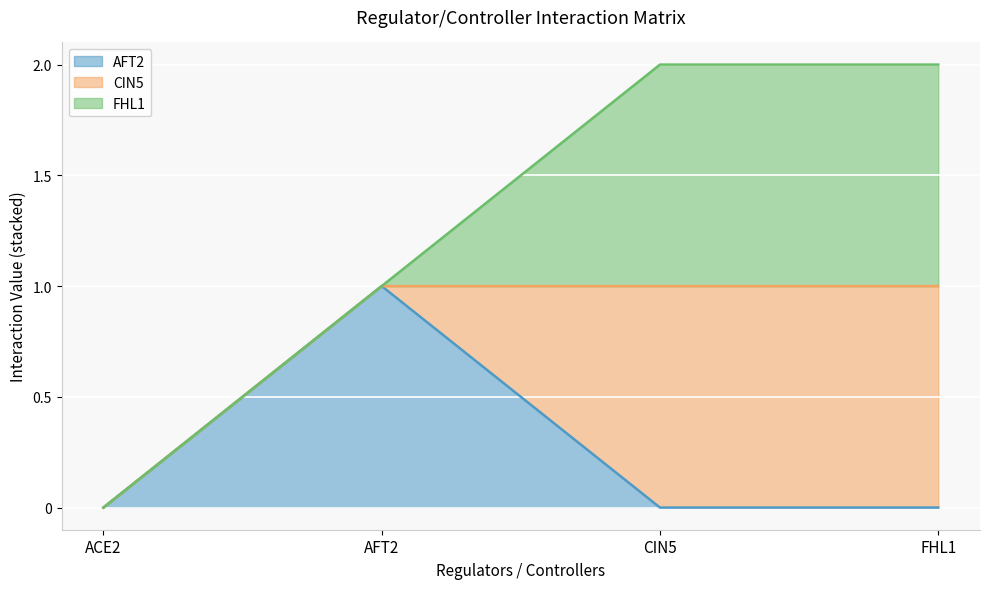

Does the chart display data point markers on the line(s)?

No